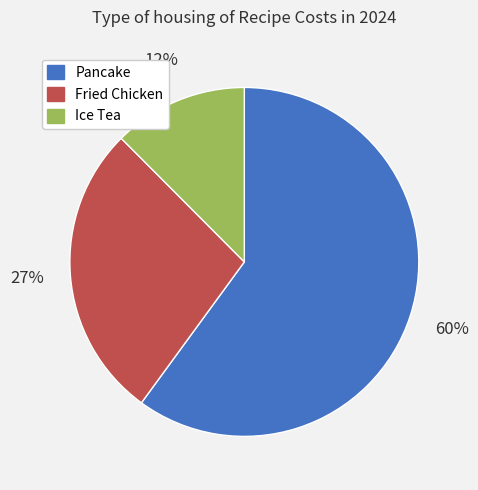

Which slice is the largest?

Pancake